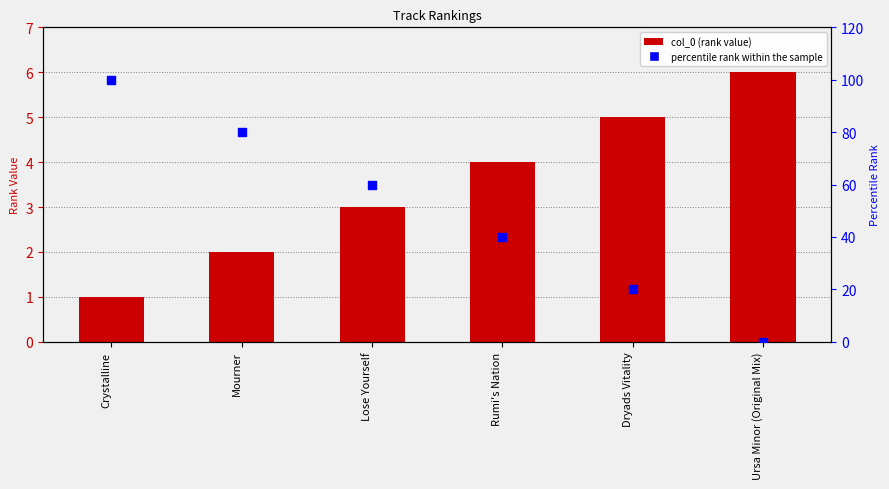

Which series contains the lowest Y value?

percentile rank within the sample